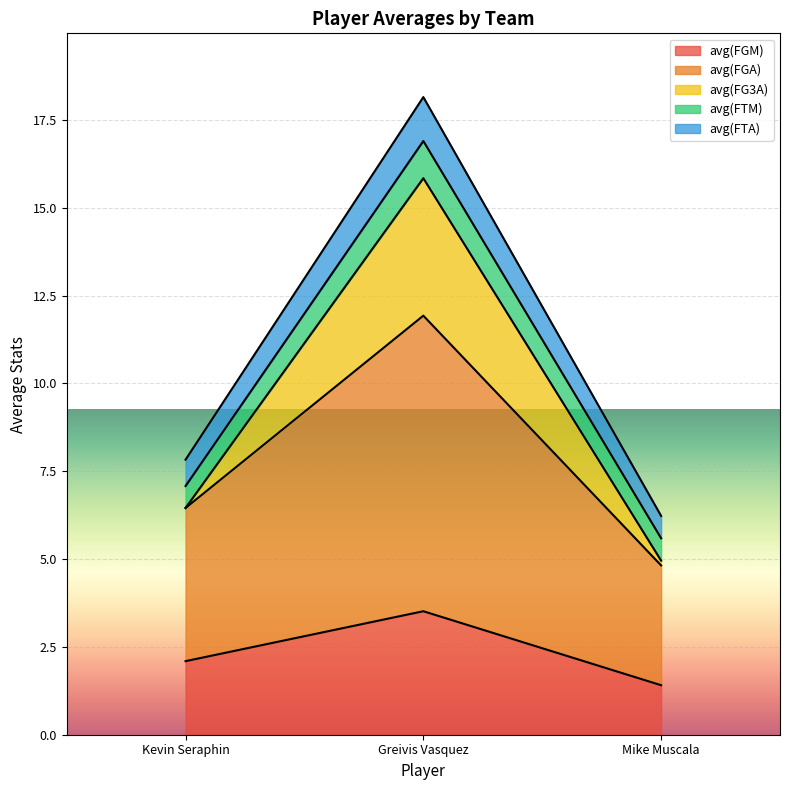

Reading left to right, transcribe the values for avg(FGM).

2.1	3.5	1.4